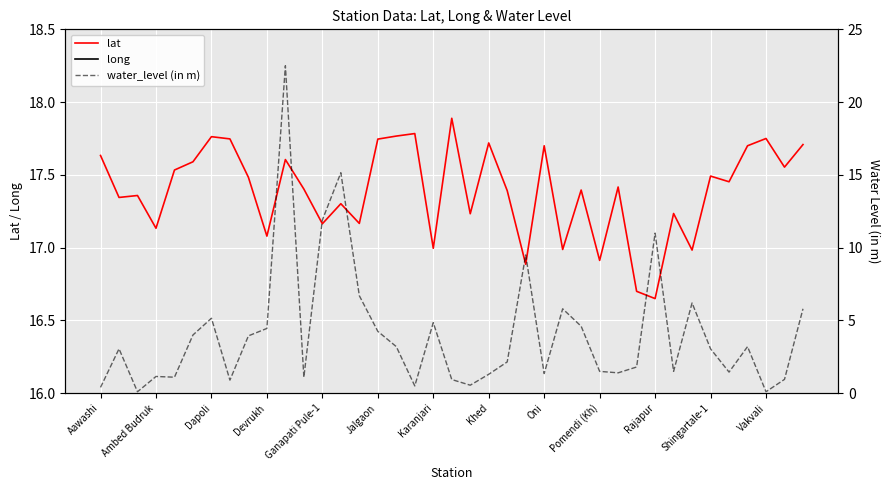

The lat series shows 25.1 at Khed. True or false?

False